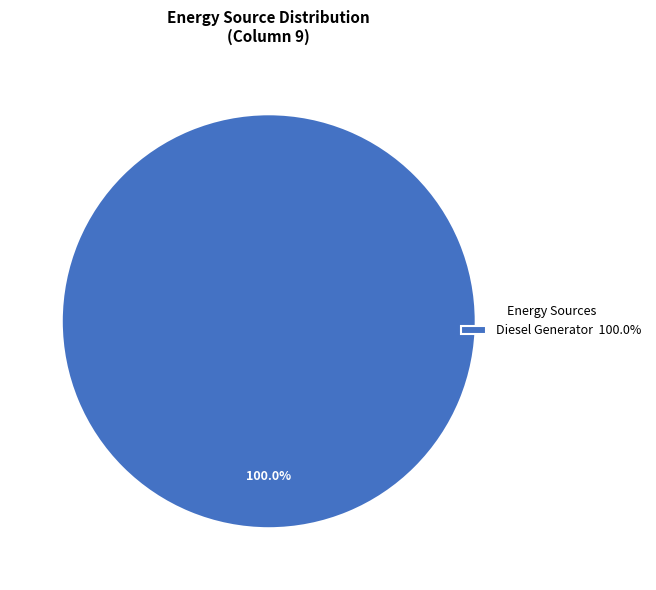

Is there any slice that represents more than half of the pie?

Yes